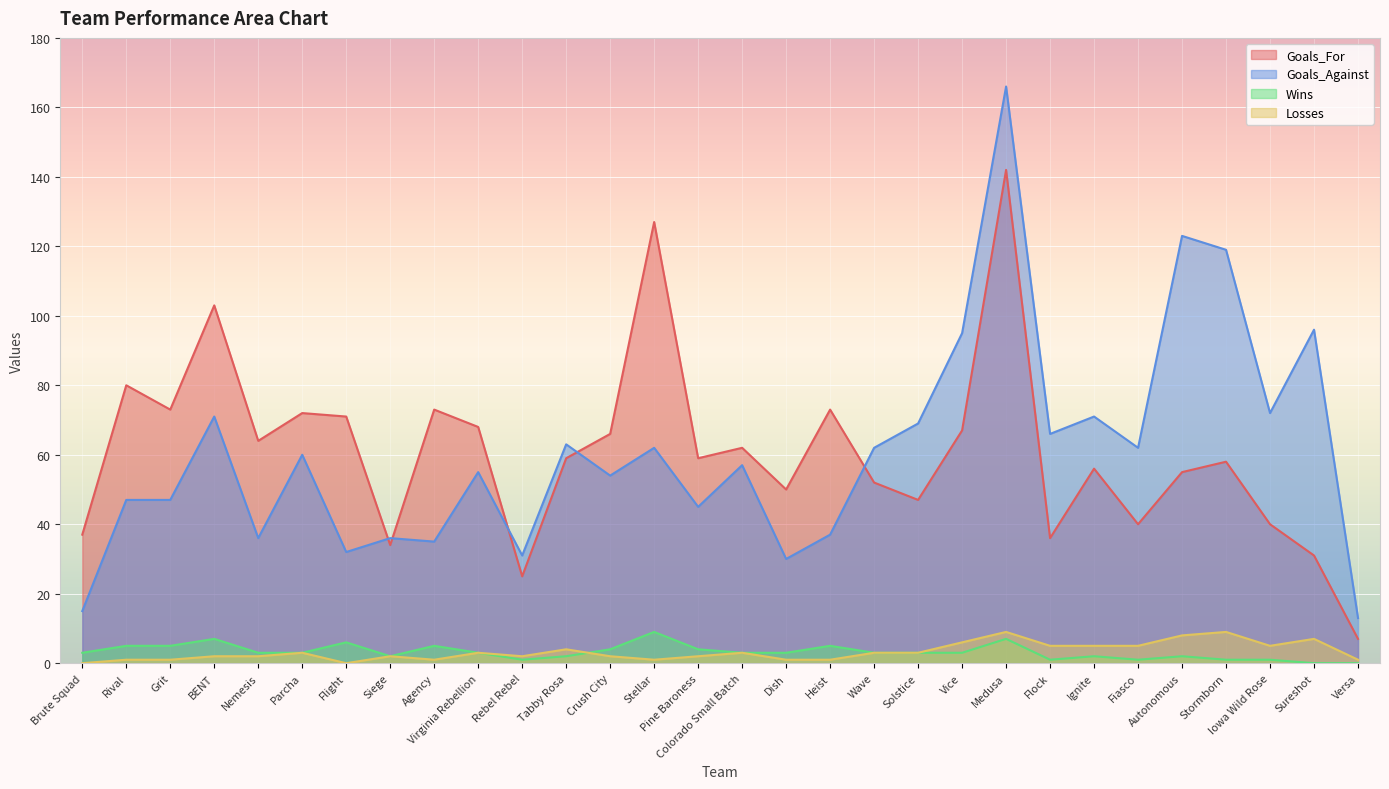

Where do Wins and Losses first cross each other?

Tabby Rosa and Crush City